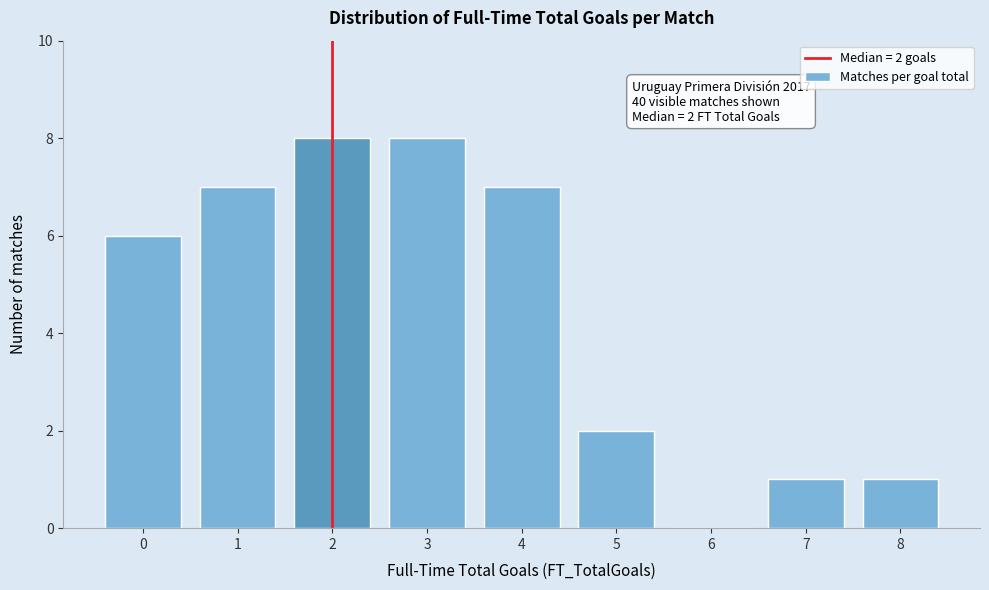

Reading right to left, transcribe all the data shown in this chart.

8=1	7=1	6=0	5=2	4=7	3=8	2=8	1=7	0=6